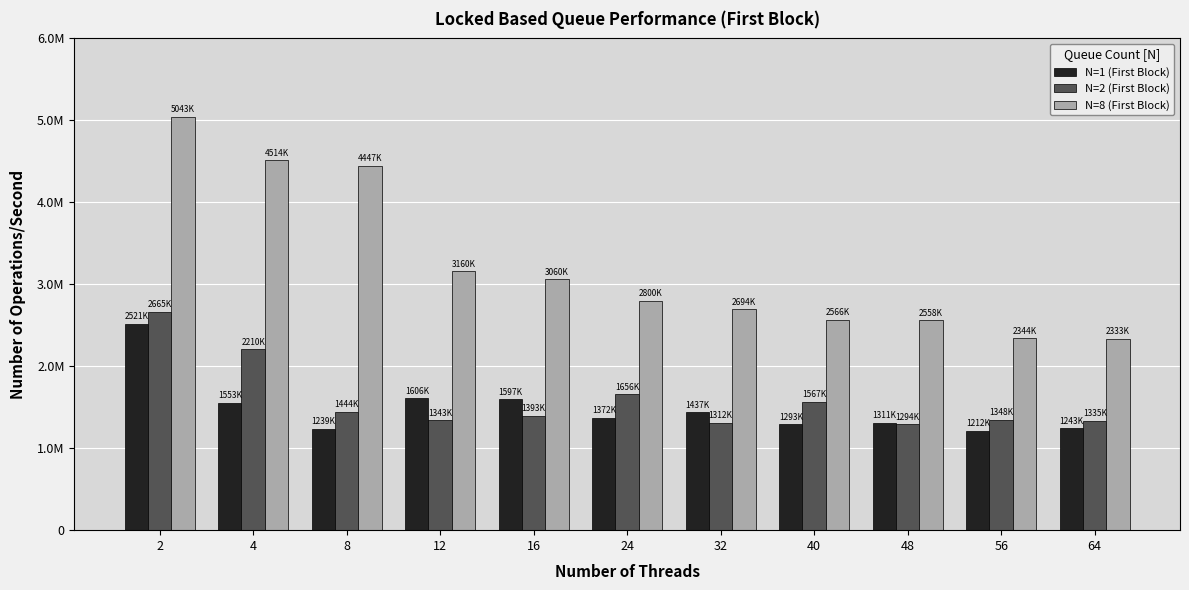

Which series has the widest spread of values?

N=8 (First Block)